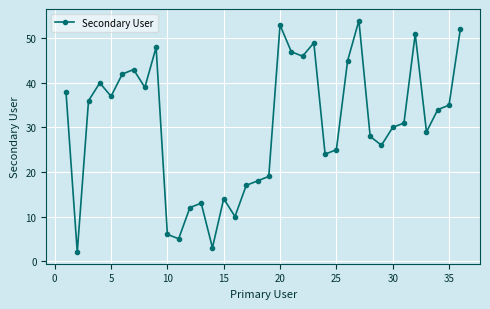

What is the value of the 8th point from the left?

39